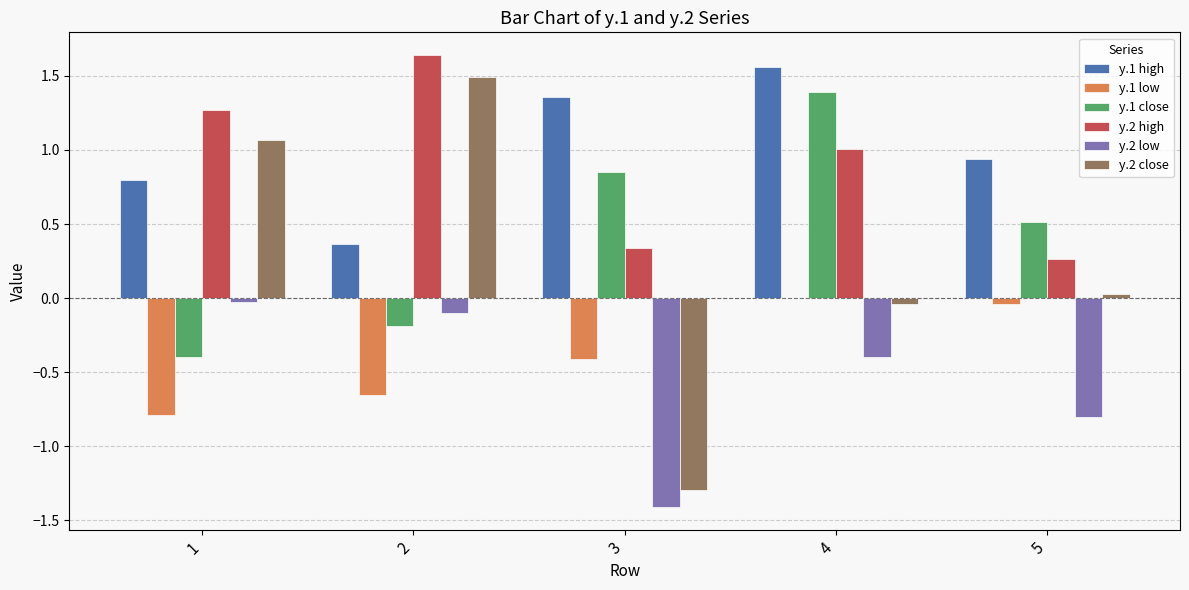

Is the value of y.2 low at 5 greater than the value of y.2 close at 1?

No